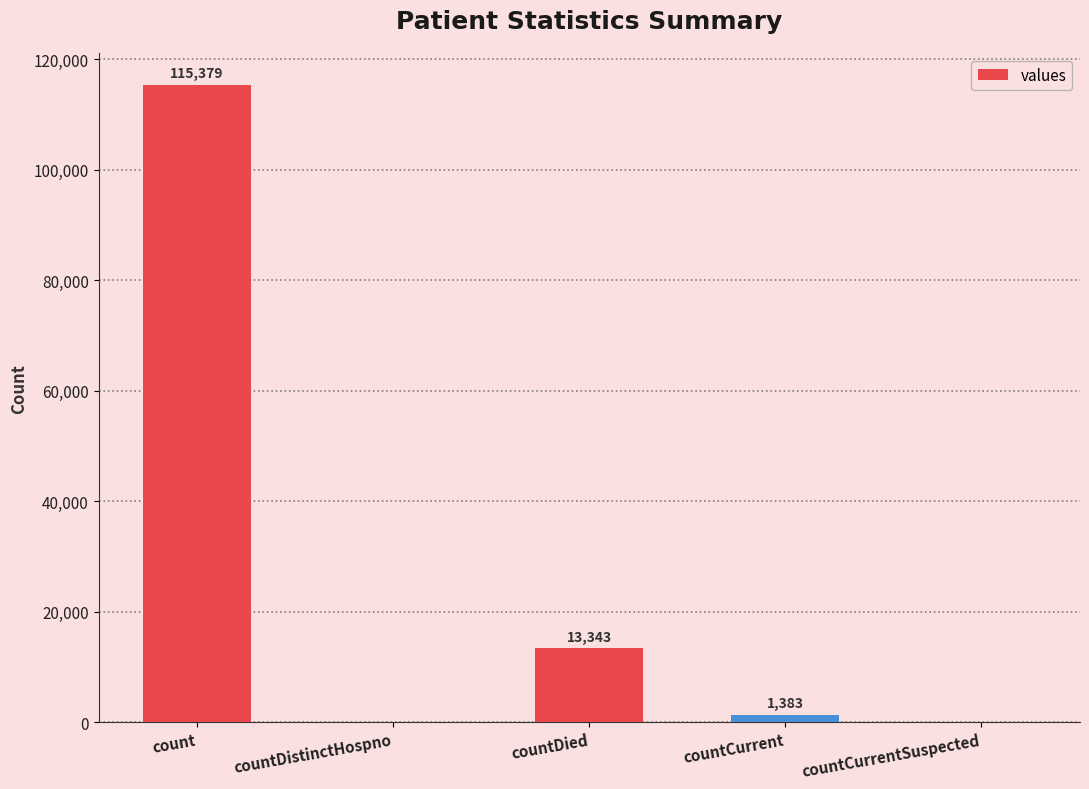

What is the change in value from count to countDied?

-102036